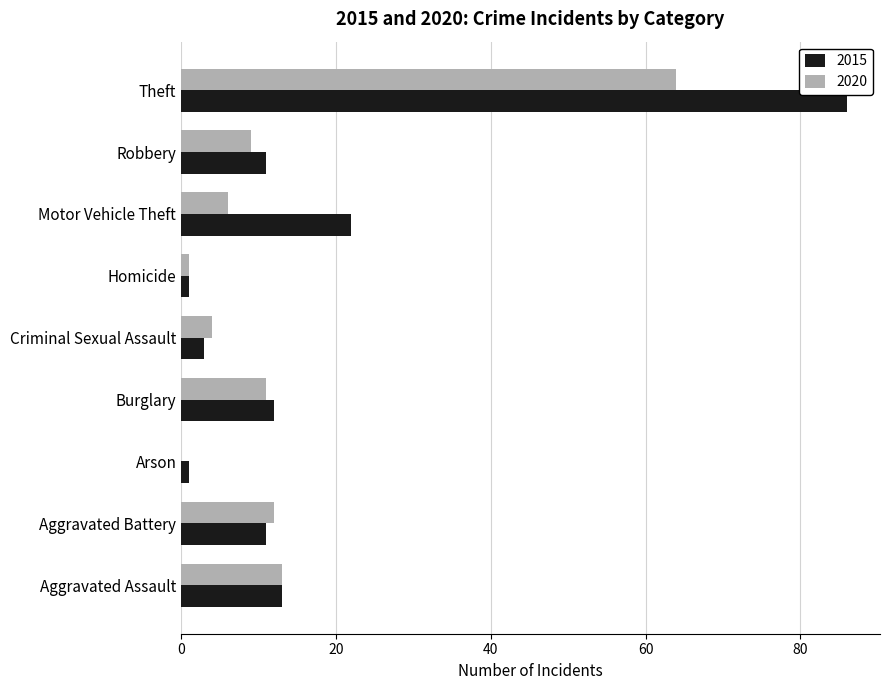

What is the approximate value of 2015 at Motor Vehicle Theft?

22